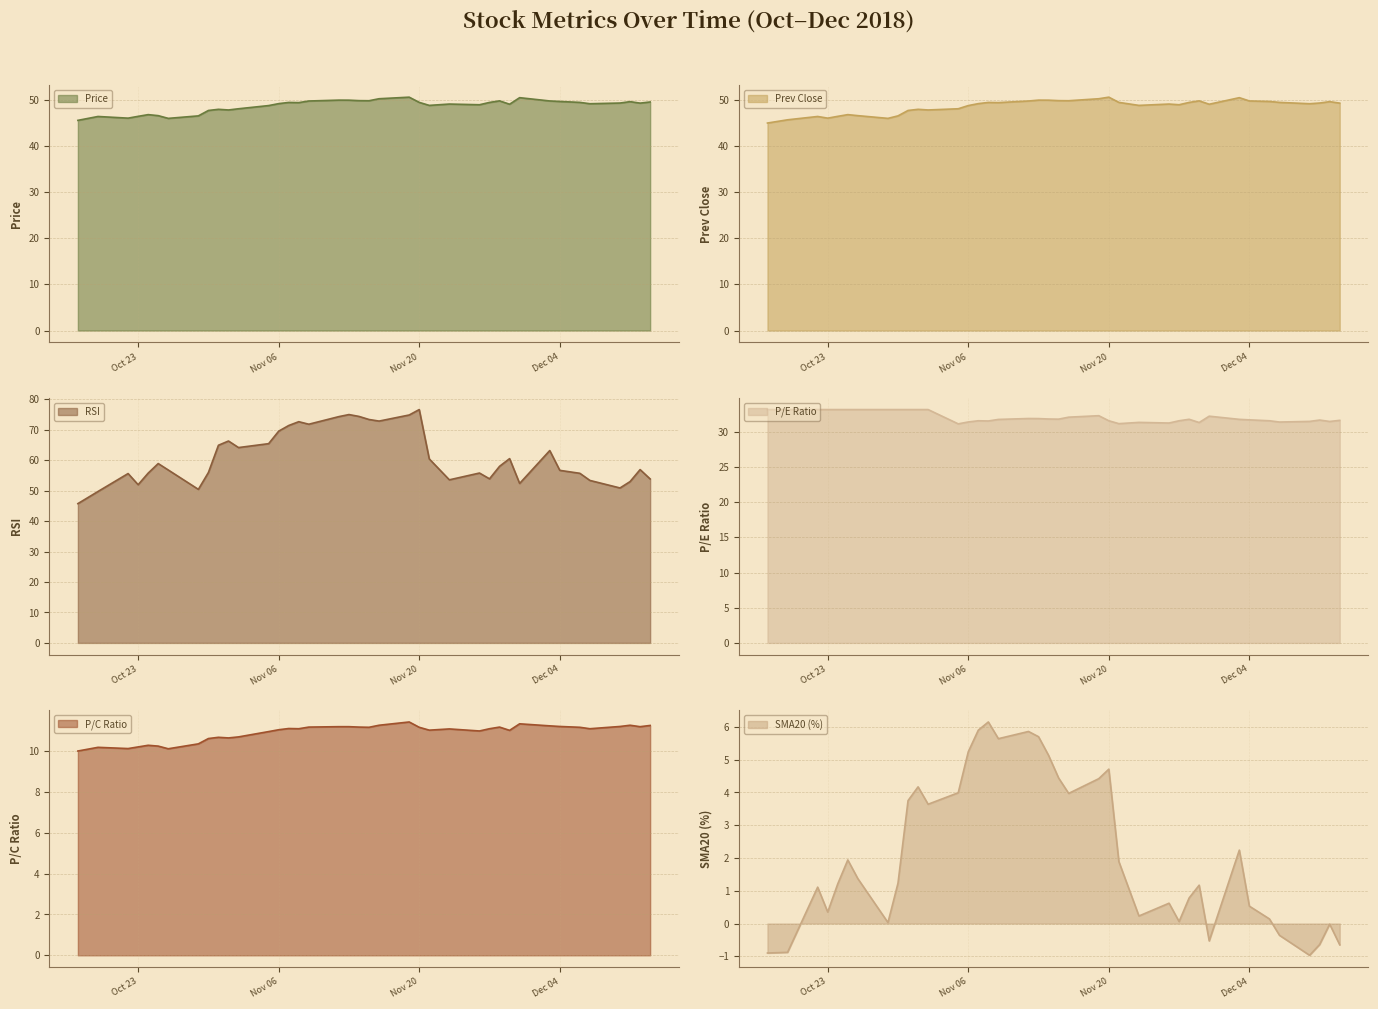

How many series are shown in this chart?

6